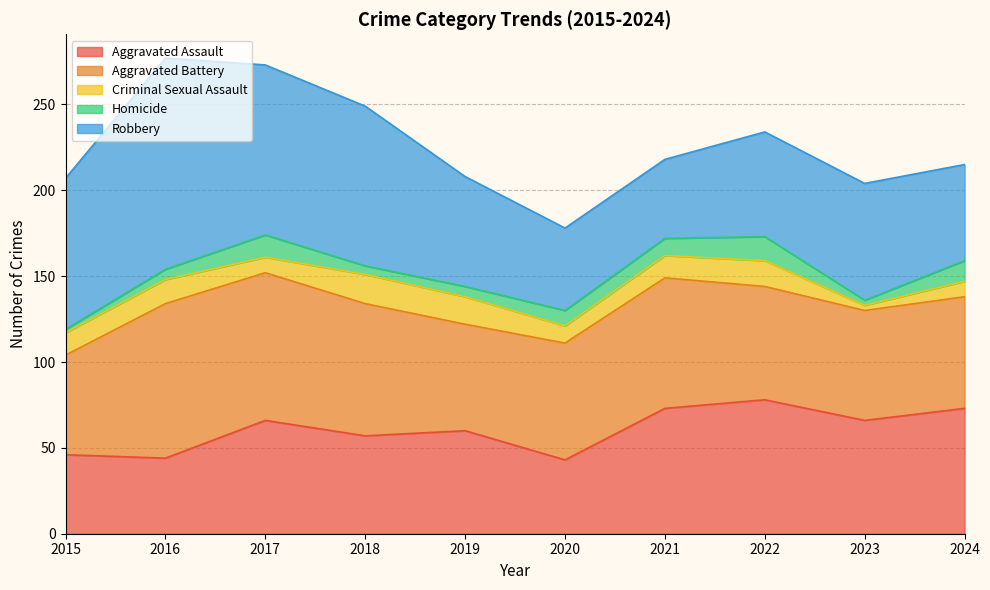

True or false: Robbery has a value of 93 at 2018.

True